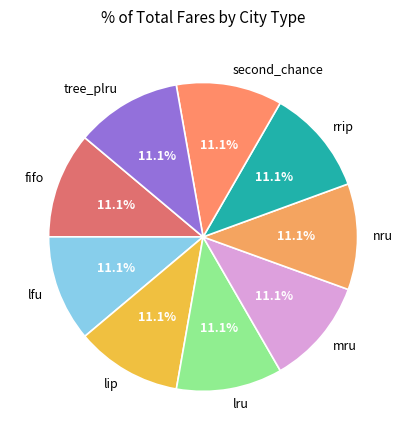

What is the ratio of the value at lru to the value at tree_plru?

1.0